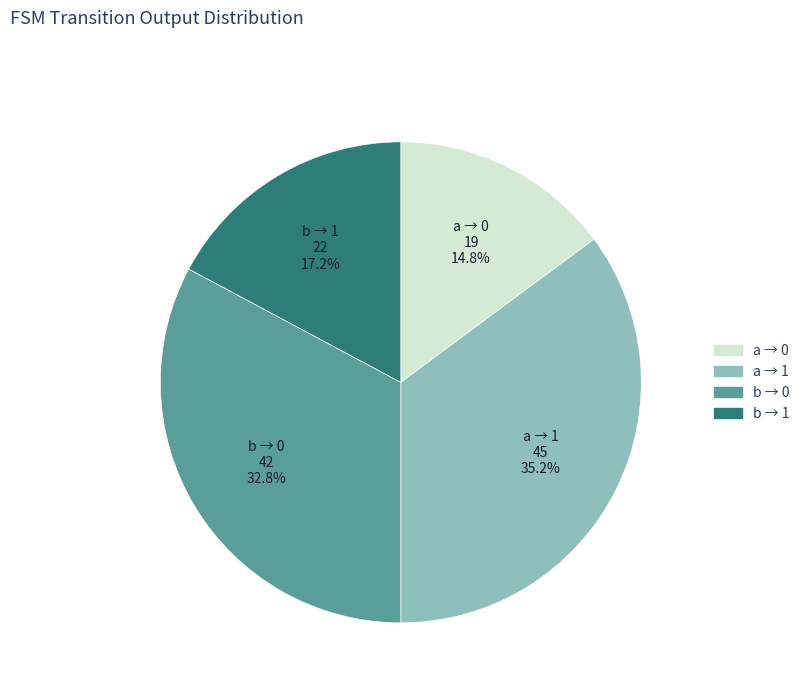

What is the ratio of the value at a → 0 to the value at b → 1?

0.9